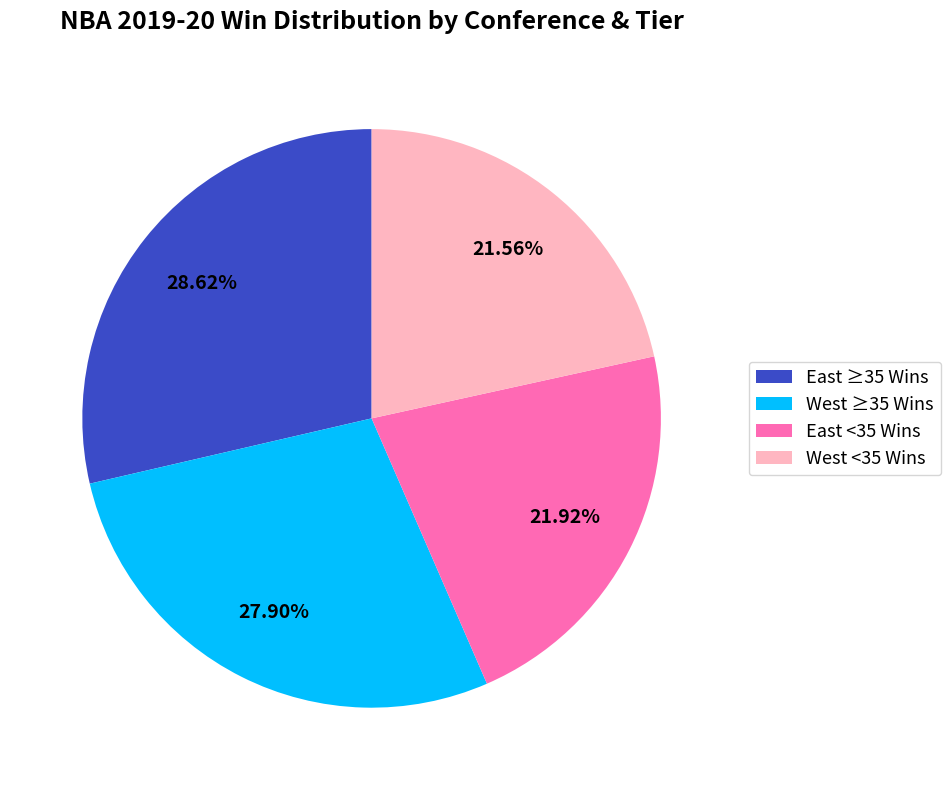

Is there a majority slice in this chart?

No